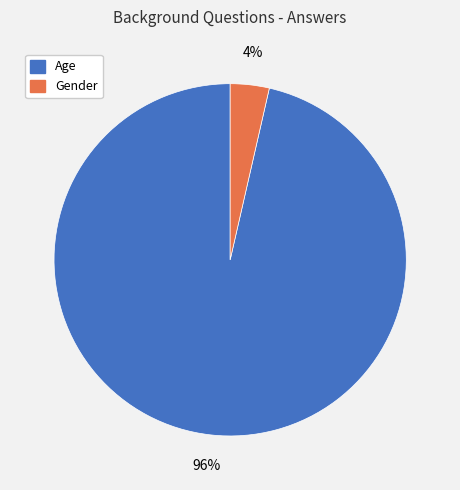

Which slice represents more than half of the pie?

Age